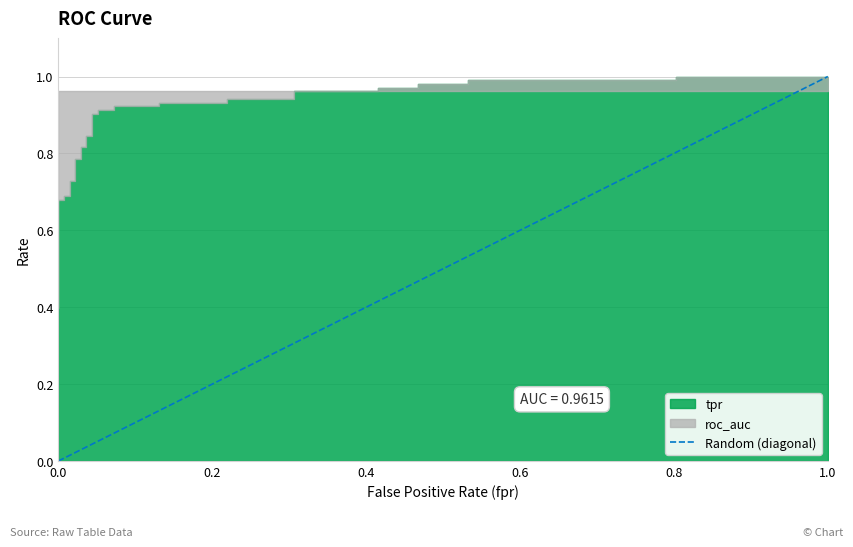

Reading right to left, transcribe all the data shown in this chart.

1.0	0.8	0.8	0.5	0.5	0.5	0.5	0.4	0.4	0.3	0.3	0.2	0.2	0.1	0.1	0.1	0.1	0.1	0.1	0.0	0.0	0.0	0.0	0.0	0.0	0.0	0.0	0.0	0.0	0.0	0.0	0.0	0.0	0.0	0.0	0.0